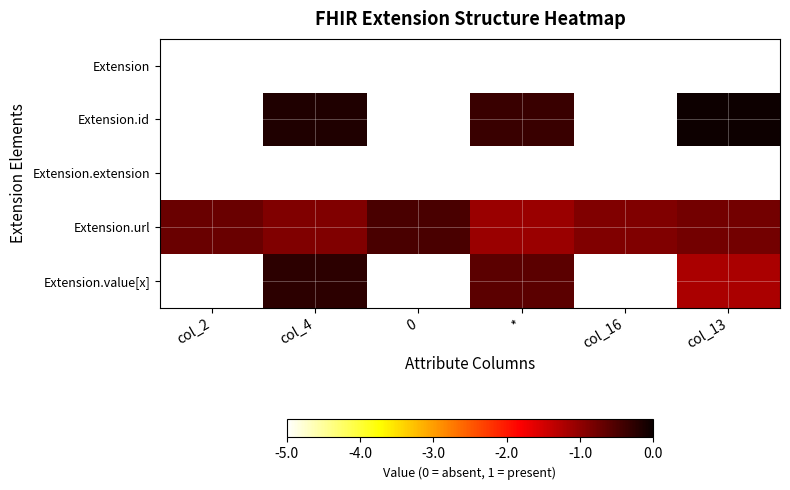

What is the total value across all series at *?

-15.1